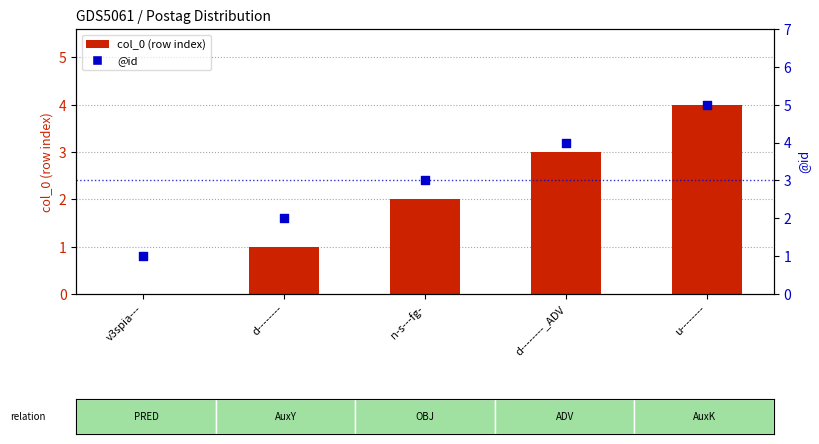

Which series has the largest total across all categories?

@id